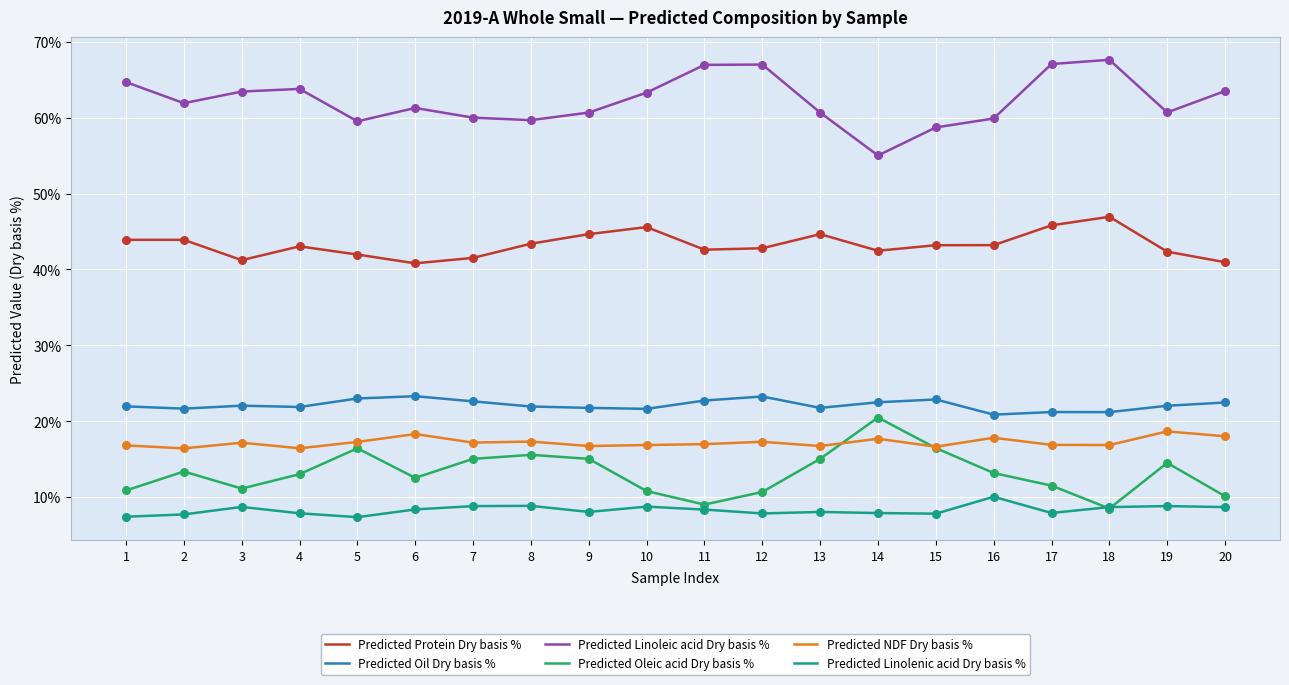

At 4, list the series in order from smallest to largest.

Predicted Linolenic acid Dry basis %, Predicted Oleic acid Dry basis %, Predicted NDF Dry basis %, Predicted Oil Dry basis %, Predicted Protein Dry basis %, Predicted Linoleic acid Dry basis %